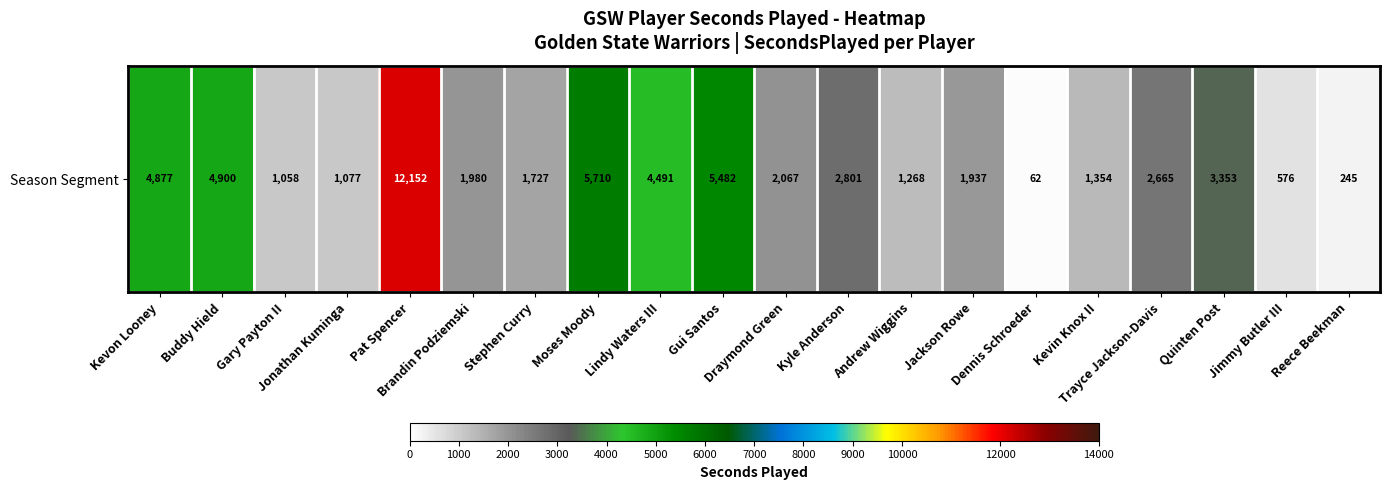

How many data points are less than 2067?

10